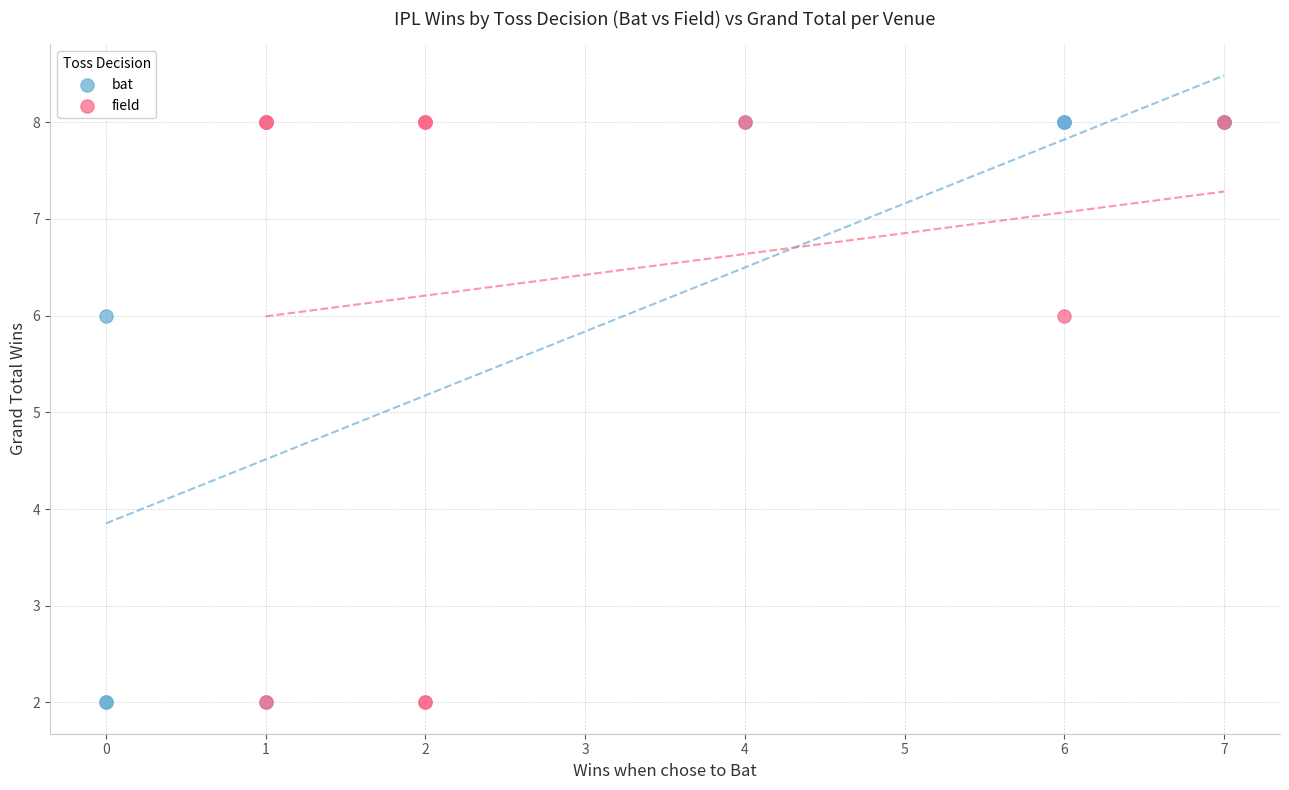

What are all the series names shown in the legend?

bat, field